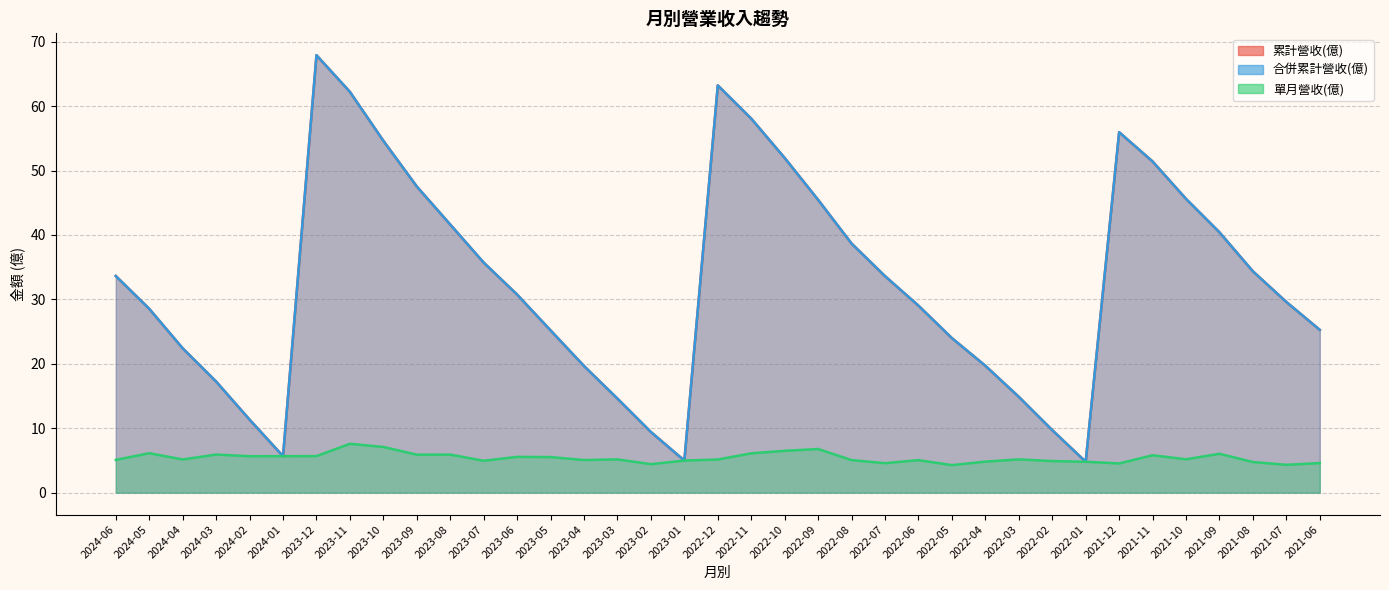

Where does the 單月營收(億) series first go above 5?

2024-06